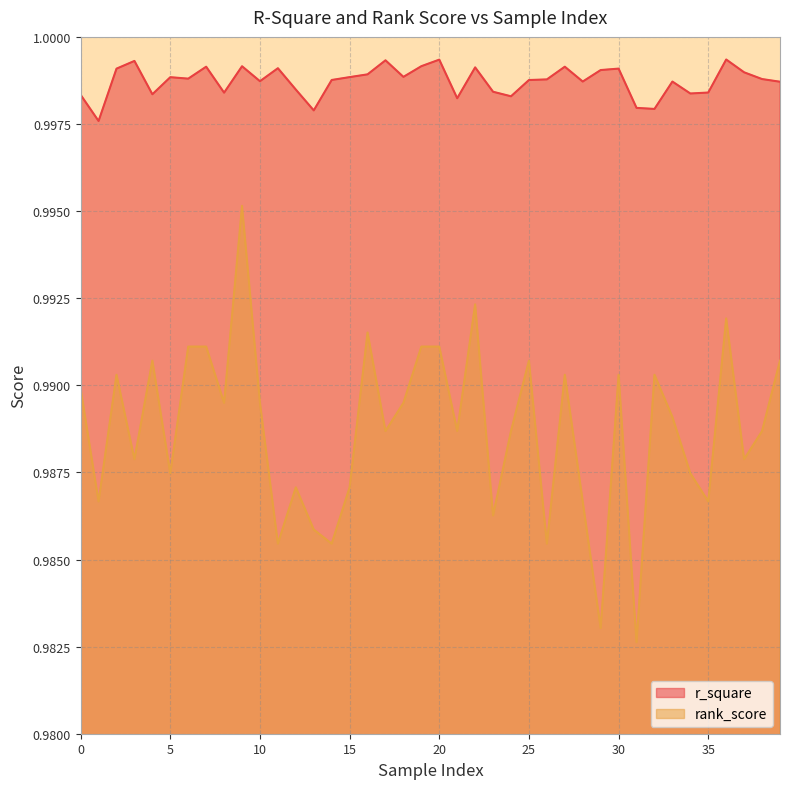

True or false: r_square and rank_score intersect in this chart.

False